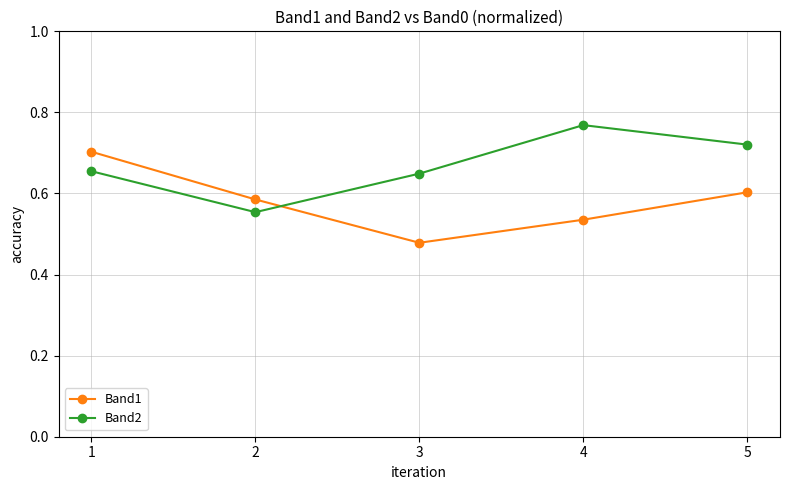

True or false: Band1 has more than 0 points higher than both neighbors.

False